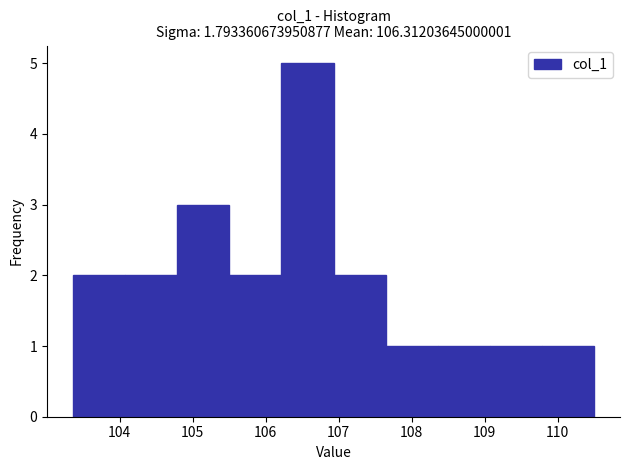

Over which range of the x-axis is the bar tallest?

106.2 to 106.9